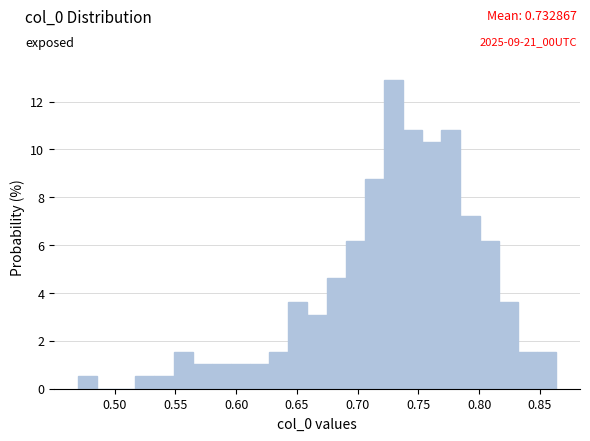

Read against the x-axis, roughly where is the centre of the tallest bar?

0.730